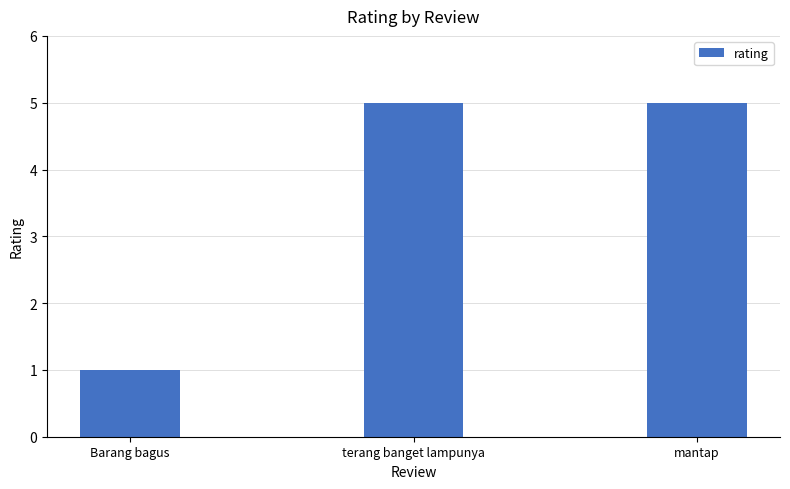

Reading left to right, extract all data points from this chart.

Barang bagus=1	terang banget lampunya=5	mantap=5